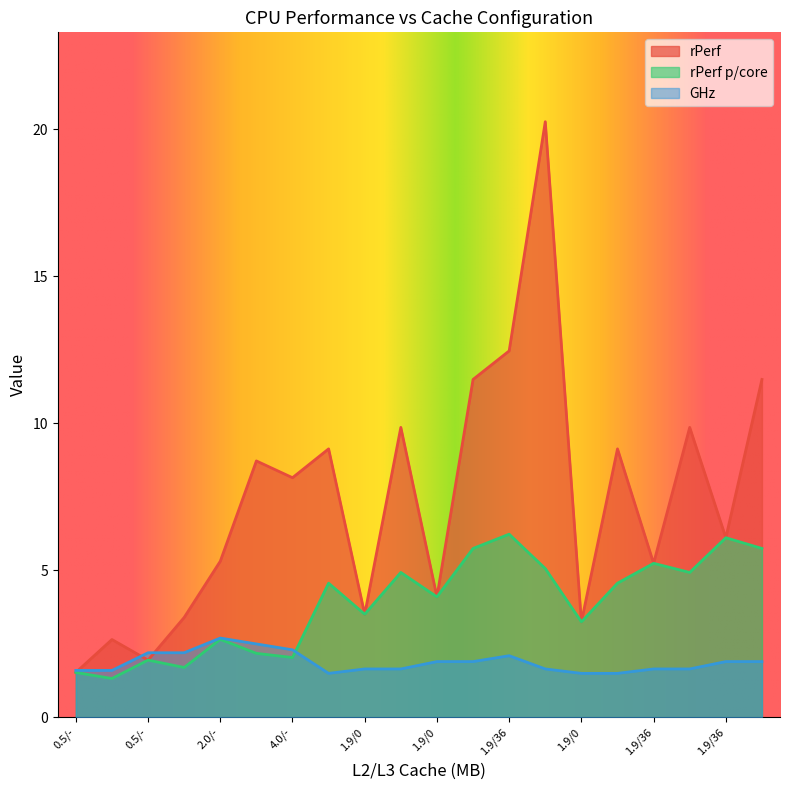

In rPerf p/core, how many points are higher than both neighbors (excluding endpoints)?

7